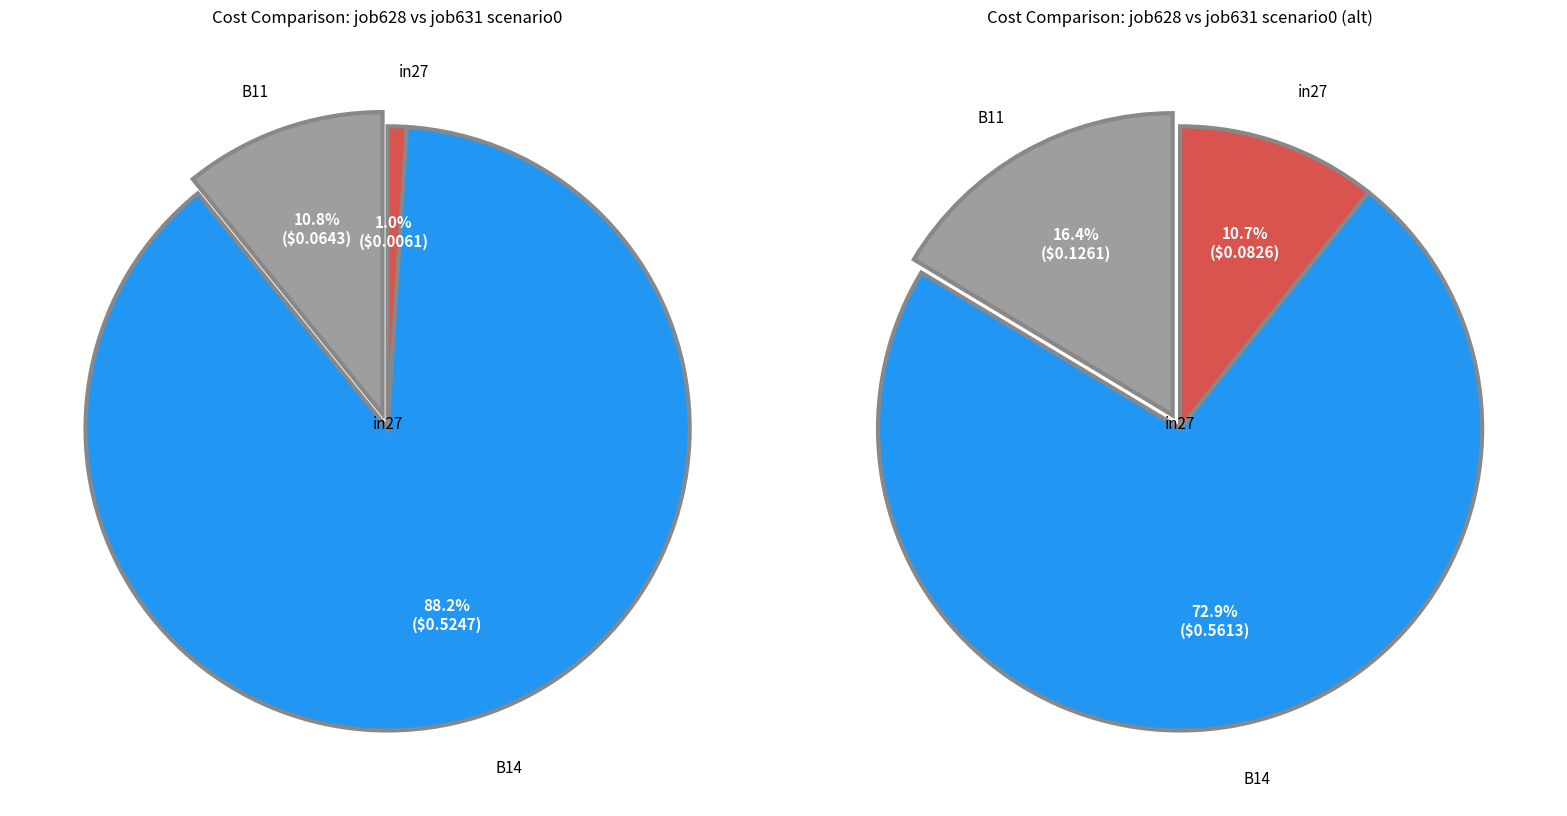

How many segments does this pie chart have?

3